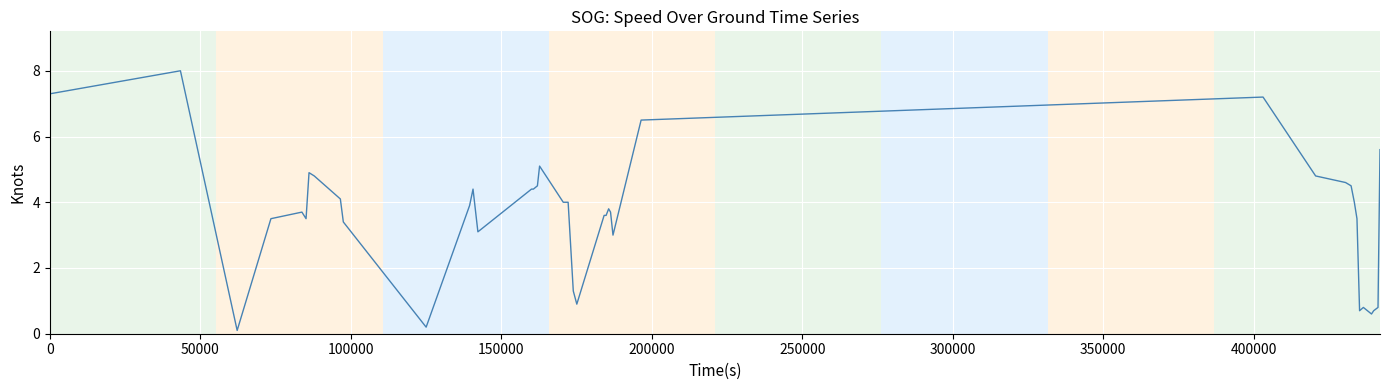

Reading left to right, what are all the values shown in this chart?

7.3	8.0	0.1	3.5	3.7	3.5	4.9	4.8	4.1	3.4	0.2	3.9	4.4	3.1	4.4	4.4	4.5	5.1	4.0	4.0	1.3	0.9	3.6	3.6	3.8	3.7	3.0	6.5	7.2	4.8	4.6	4.5	4.0	3.5	0.7	0.8	0.6	0.7	0.8	5.6